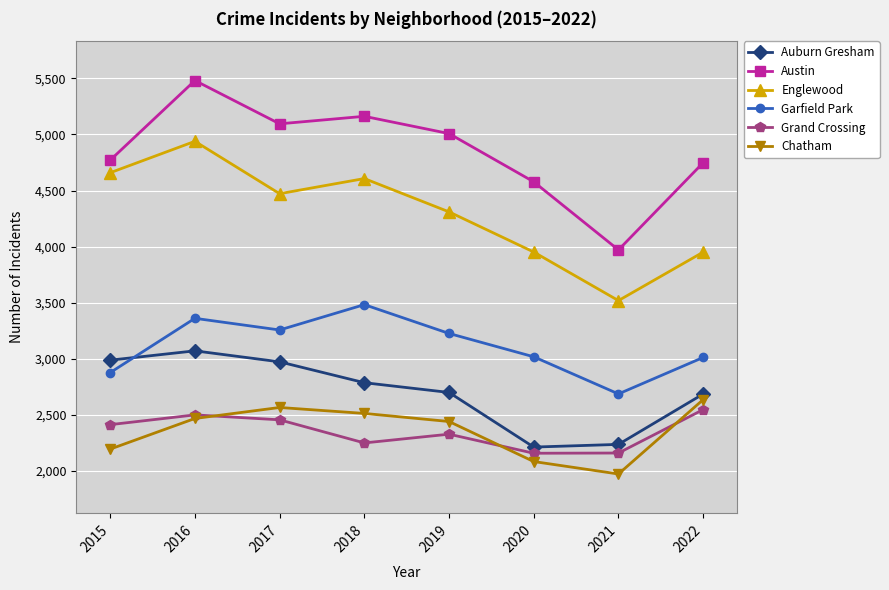

What is the value of the Auburn Gresham point at the 4th from the left?

2787